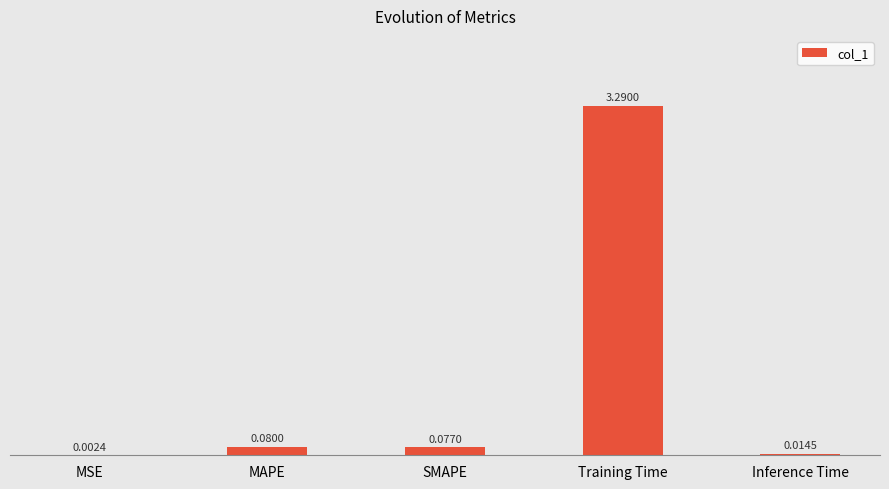

What is the average value?

0.7